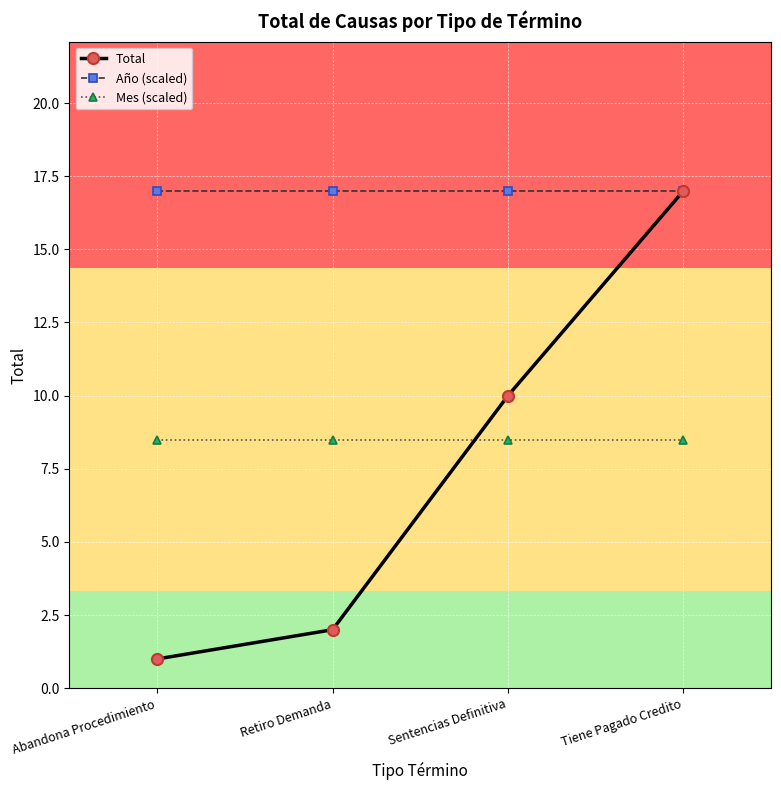

What is the approximate value of Año (scaled) at Retiro Demanda?

17.0